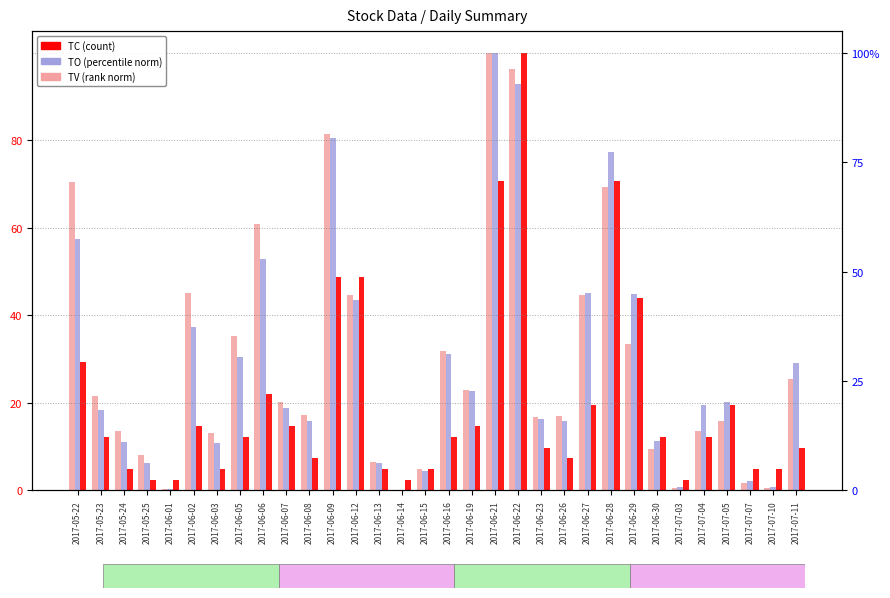

Reading left to right, transcribe all the data shown in this chart.

TV (norm): 2017-05-22=70.5	2017-05-23=21.7	2017-05-24=13.5	2017-05-25=8.0	2017-06-01=0.4	2017-06-02=45.1	2017-06-03=13.0	2017-06-05=35.2	2017-06-06=60.9	2017-06-07=20.3	2017-06-08=17.3	2017-06-09=81.4	2017-06-12=44.7	2017-06-13=6.4	2017-06-14=0.2	2017-06-15=4.9	2017-06-16=31.9	2017-06-19=23.0	2017-06-21=100.0	2017-06-22=96.2	2017-06-23=16.7	2017-06-26=16.9	2017-06-27=44.6	2017-06-28=69.3	2017-06-29=33.6	2017-06-30=9.4	2017-07-03=0.6	2017-07-04=13.5	2017-07-05=15.9	2017-07-07=1.8	2017-07-10=0.6	2017-07-11=25.4
TO (norm): 2017-05-22=57.5	2017-05-23=18.3	2017-05-24=11.1	2017-05-25=6.3	2017-06-01=0.3	2017-06-02=37.5	2017-06-03=10.9	2017-06-05=30.5	2017-06-06=52.9	2017-06-07=18.9	2017-06-08=15.8	2017-06-09=80.6	2017-06-12=43.5	2017-06-13=6.2	2017-06-14=0.2	2017-06-15=4.5	2017-06-16=31.1	2017-06-19=22.7	2017-06-21=100.0	2017-06-22=93.0	2017-06-23=16.3	2017-06-26=15.9	2017-06-27=45.2	2017-06-28=77.4	2017-06-29=44.9	2017-06-30=11.2	2017-07-03=0.9	2017-07-04=19.6	2017-07-05=20.3	2017-07-07=2.1	2017-07-10=0.7	2017-07-11=29.1
TC (norm): 2017-05-22=29.3	2017-05-23=12.2	2017-05-24=4.9	2017-05-25=2.4	2017-06-01=2.4	2017-06-02=14.6	2017-06-03=4.9	2017-06-05=12.2	2017-06-06=22.0	2017-06-07=14.6	2017-06-08=7.3	2017-06-09=48.8	2017-06-12=48.8	2017-06-13=4.9	2017-06-14=2.4	2017-06-15=4.9	2017-06-16=12.2	2017-06-19=14.6	2017-06-21=70.7	2017-06-22=100.0	2017-06-23=9.8	2017-06-26=7.3	2017-06-27=19.5	2017-06-28=70.7	2017-06-29=43.9	2017-06-30=12.2	2017-07-03=2.4	2017-07-04=12.2	2017-07-05=19.5	2017-07-07=4.9	2017-07-10=4.9	2017-07-11=9.8